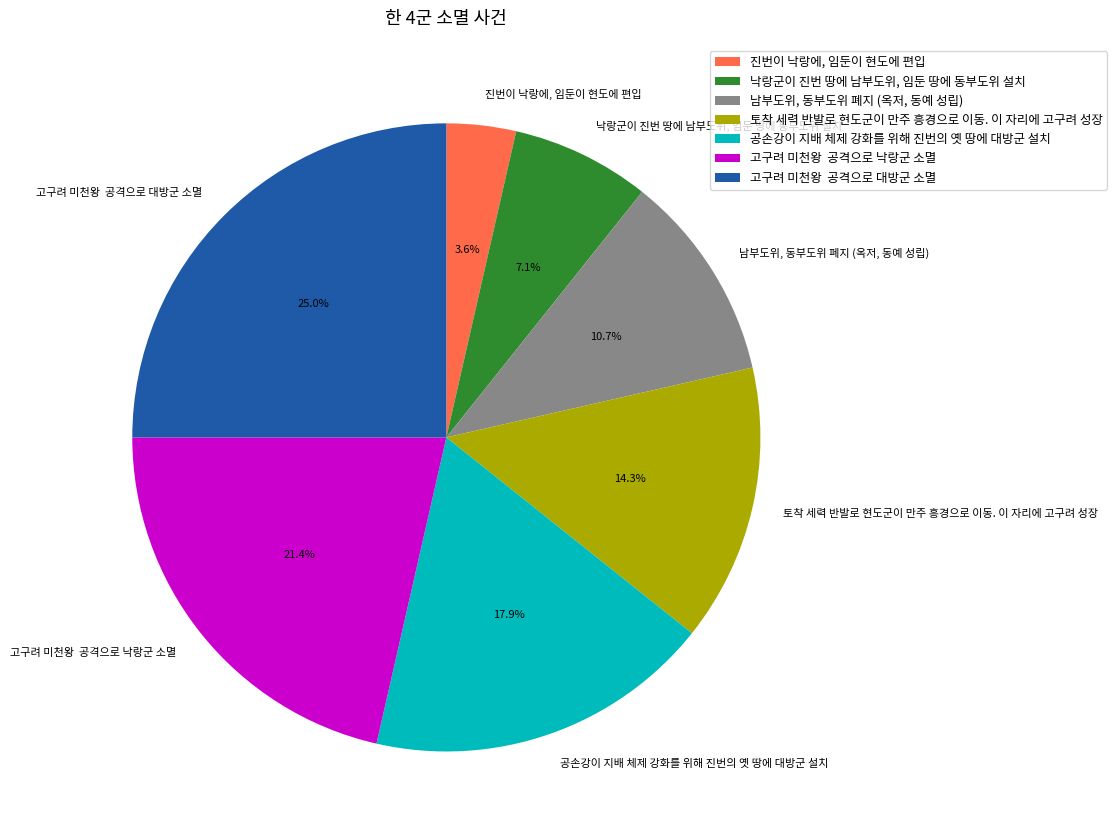

Is there any slice that represents more than half of the pie?

No